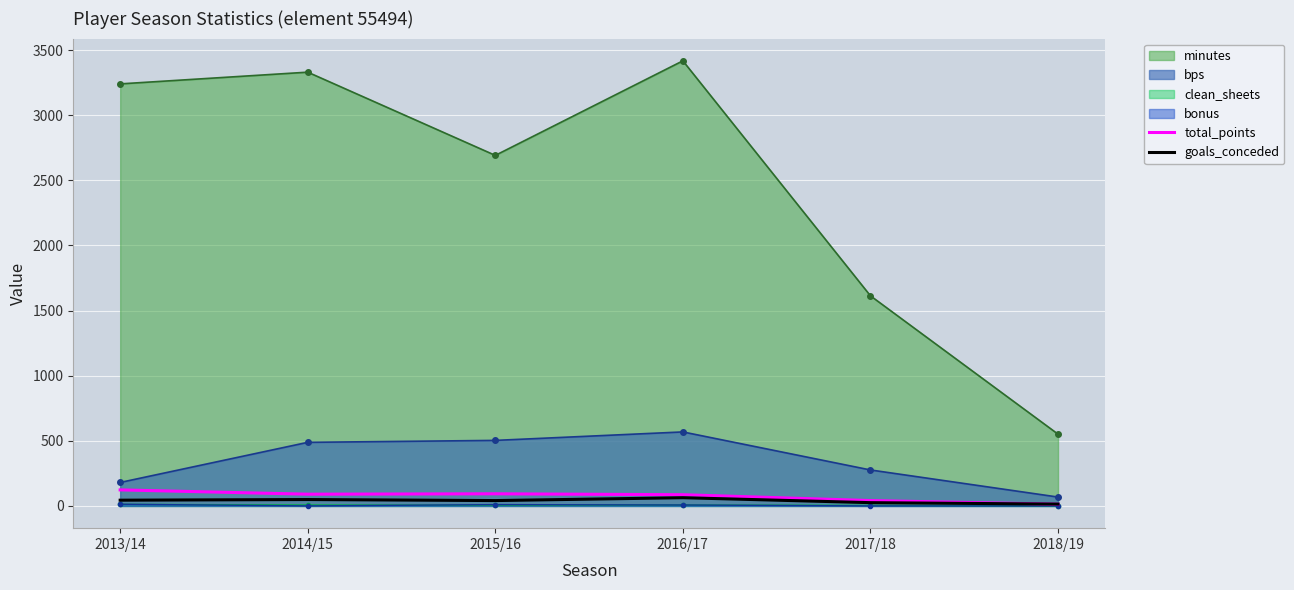

List the labels in order of minutes value, smallest first.

2018/19, 2017/18, 2015/16, 2013/14, 2014/15, 2016/17